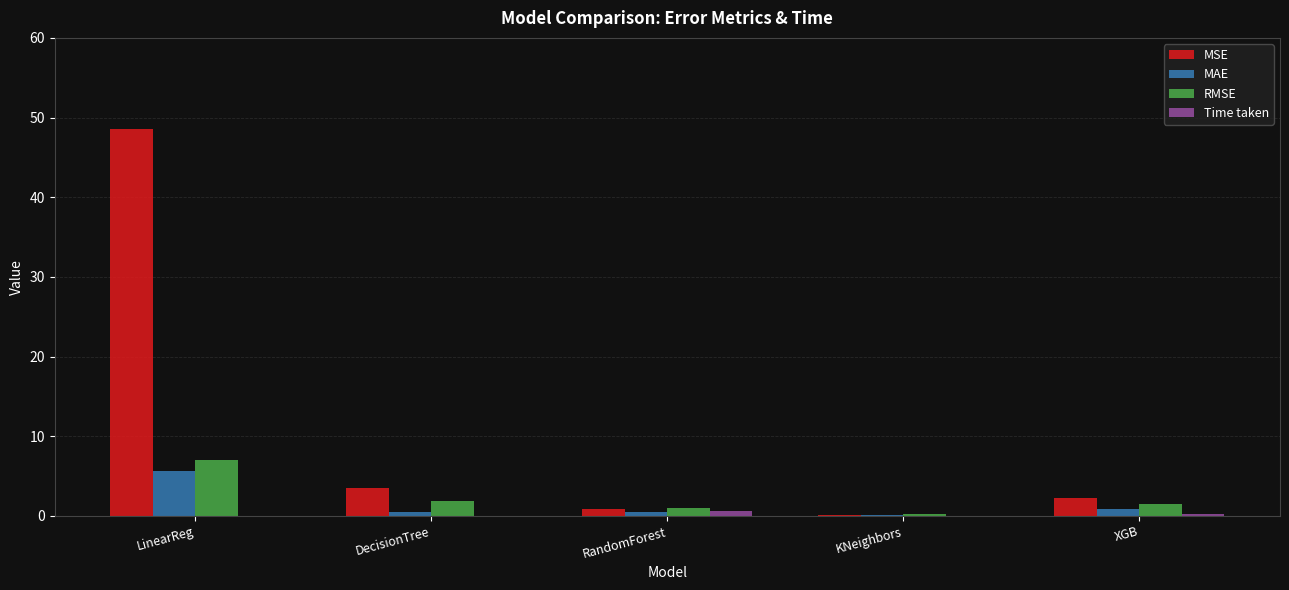

Where is MSE nearest to the value 24?

DecisionTree